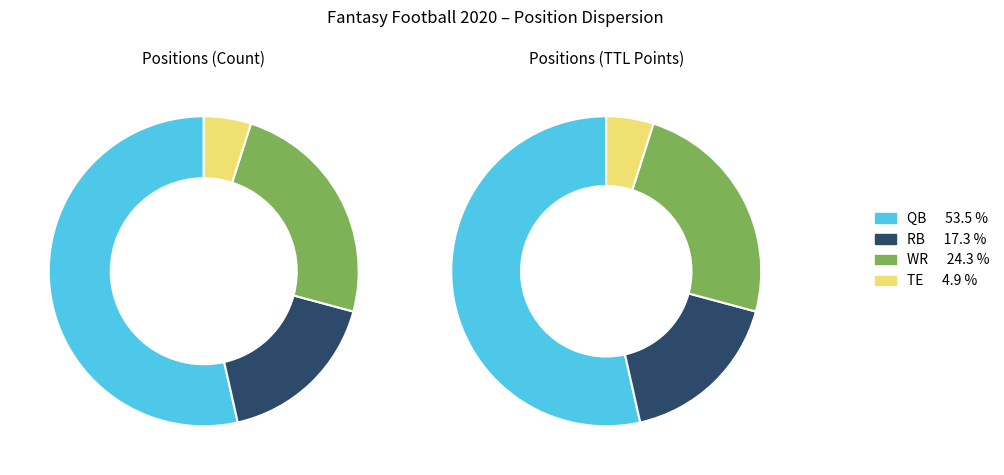

True or false: WR accounts for 25% of the total.

True